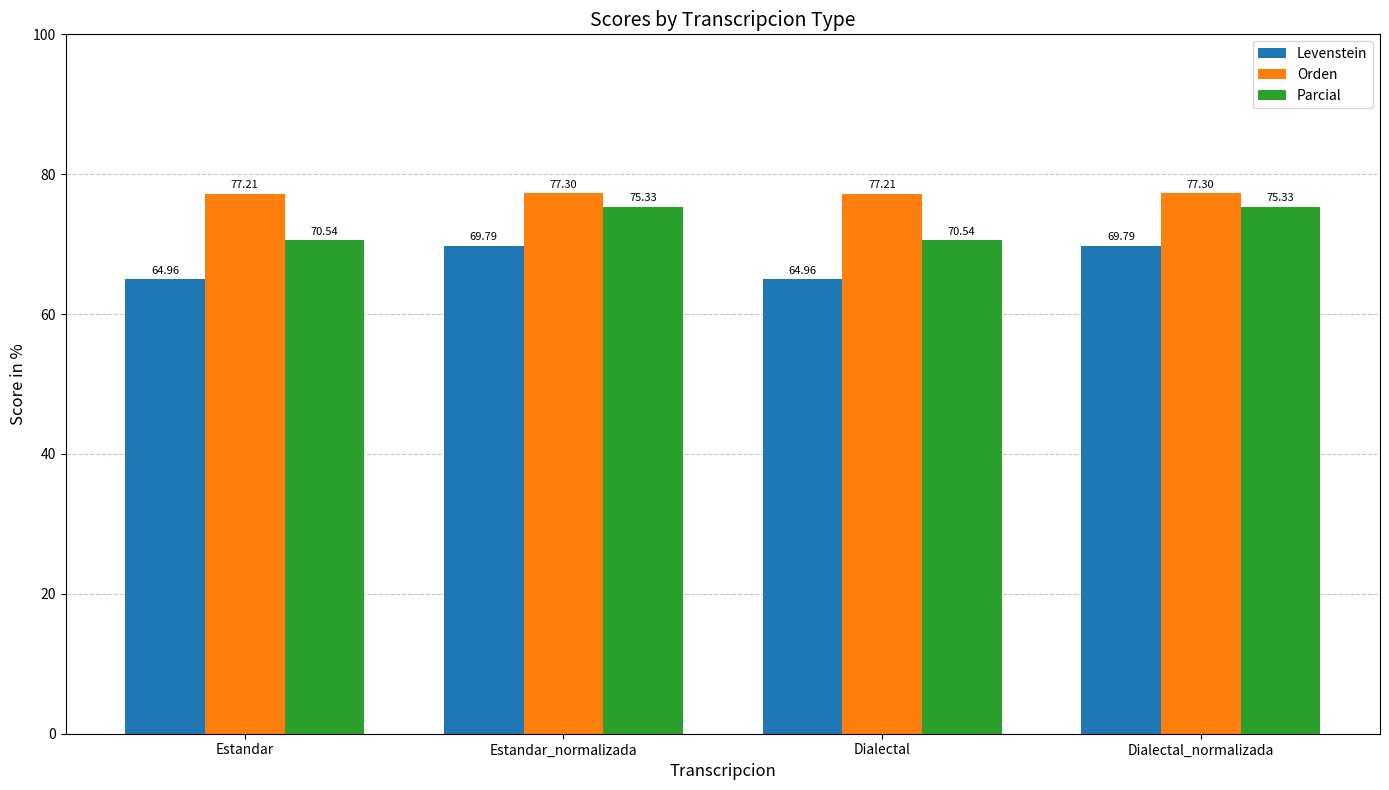

What is the average value of the Orden series?

77.3